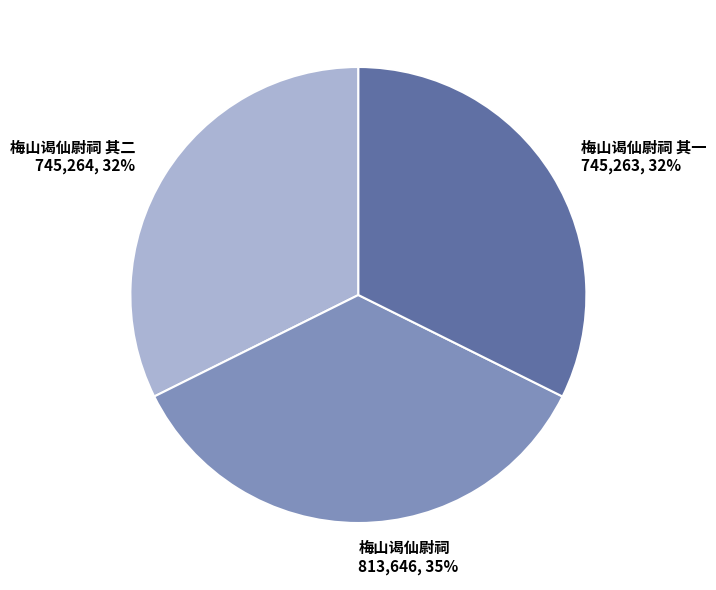

Approximately how many times larger is the value at 梅山谒仙尉祠 其一 745,263, 32% compared to 梅山谒仙尉祠 813,646, 35%?

0.9